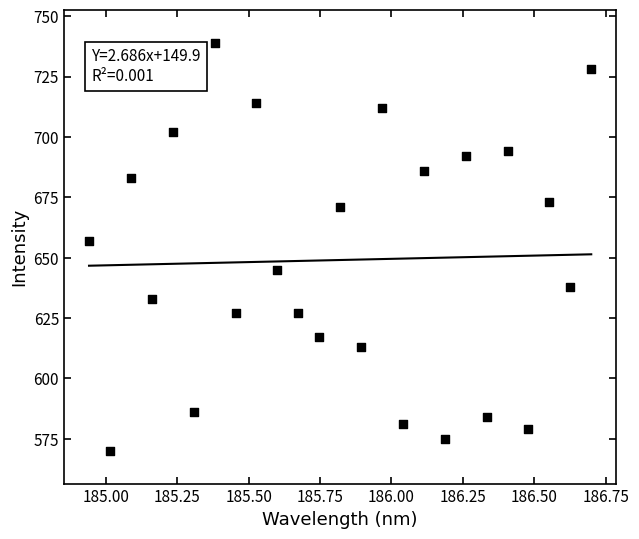

What is the range of Y values (max minus min)?

169